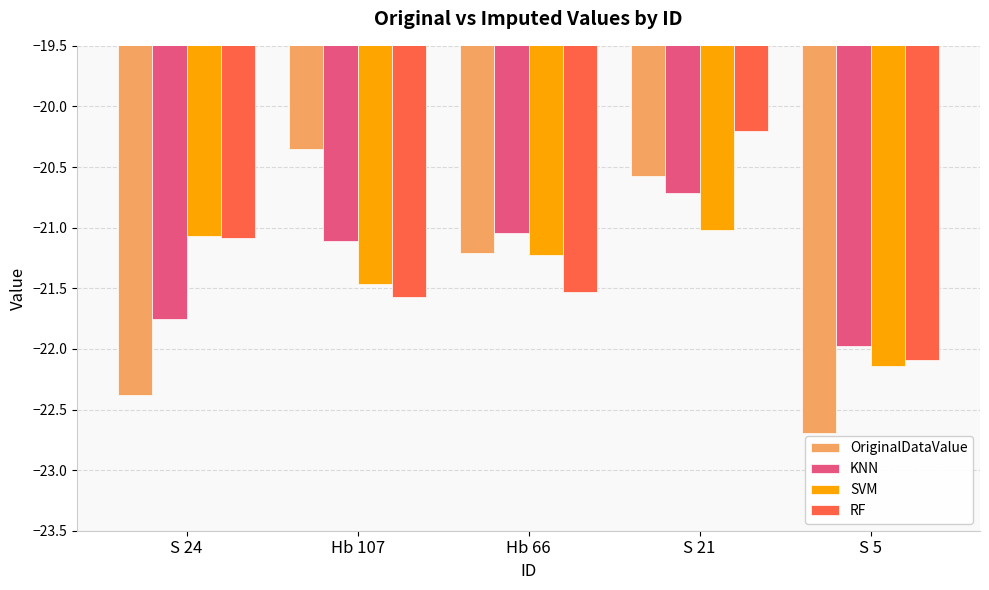

Rank the series by their average value, from lowest to highest.

OriginalDataValue, SVM, KNN, RF